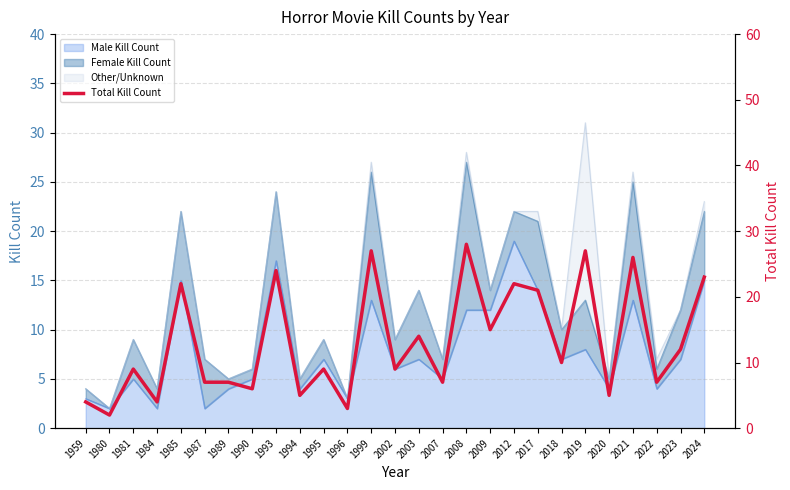

At which label does the data first exceed 9?

1985